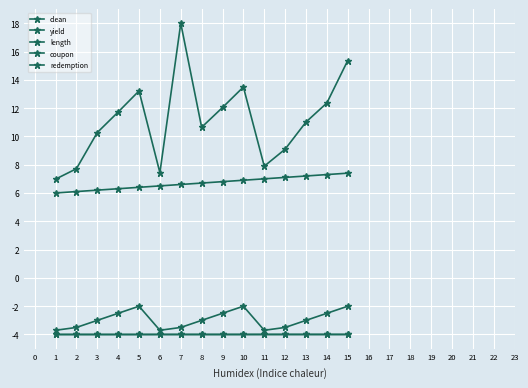

The value of clean at 3 is 4.3. True or false?

False